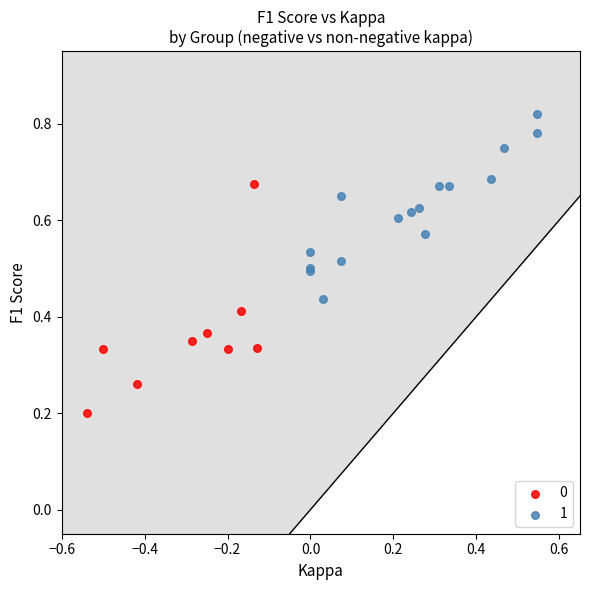

What are all the series names shown in the legend?

0, 1